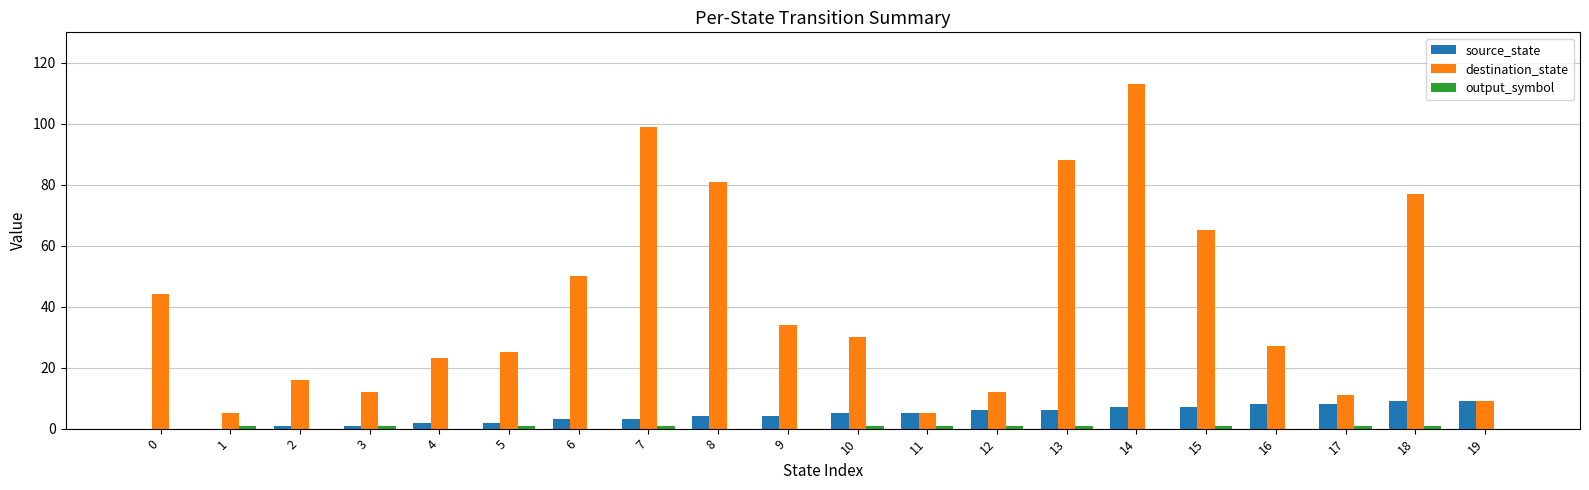

The destination_state series shows 99 at 7. True or false?

True